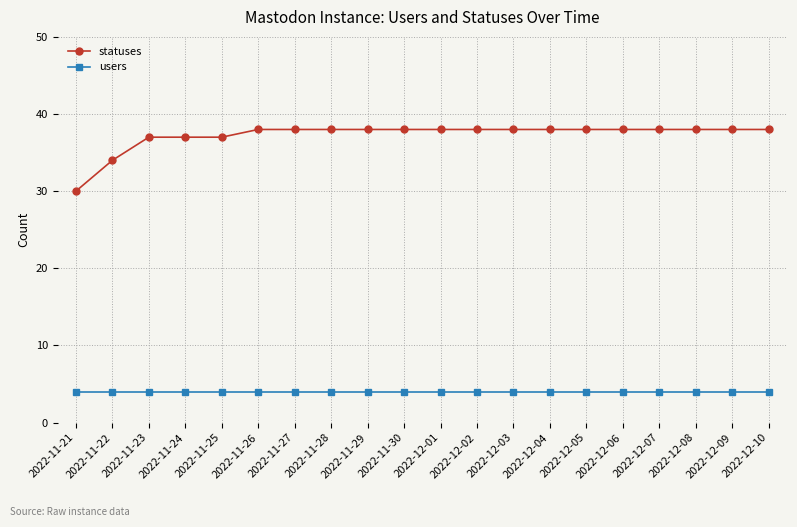

Reading right to left, what are all the values shown in this chart?

statuses: 38	38	38	38	38	38	38	38	38	38	38	38	38	38	38	37	37	37	34	30
users: 4	4	4	4	4	4	4	4	4	4	4	4	4	4	4	4	4	4	4	4